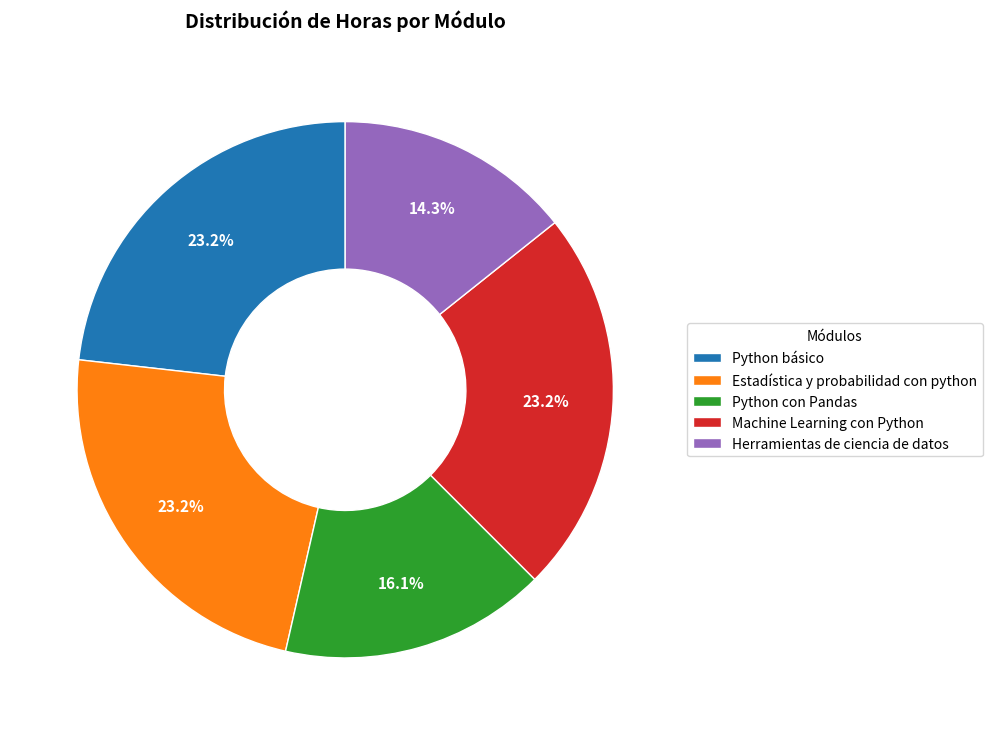

Is there any slice that represents more than half of the pie?

No